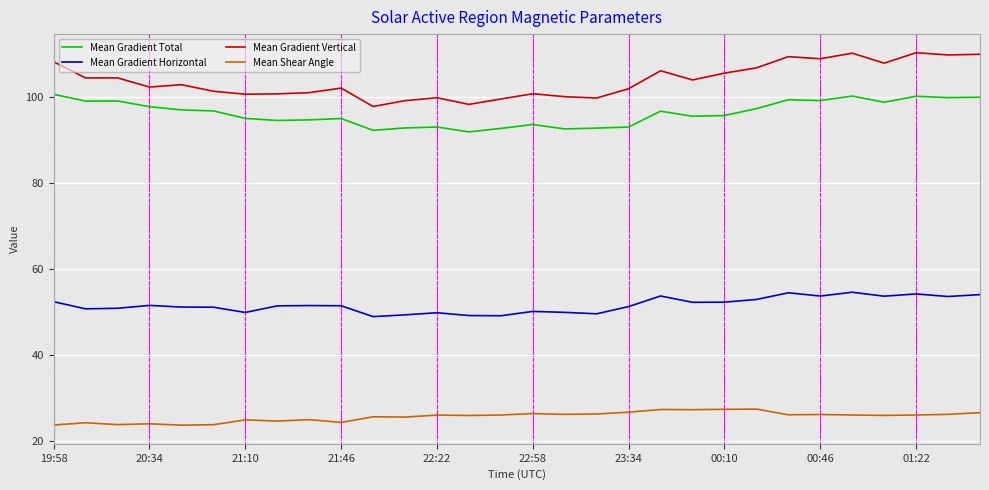

Which series has the largest total across all categories?

Mean Gradient Vertical